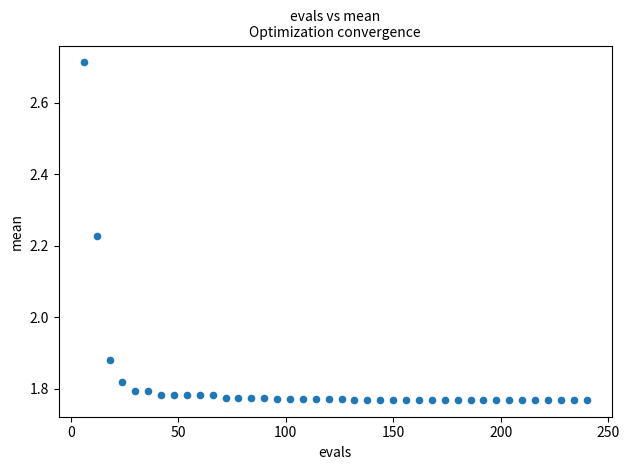

What is the range of Y values (max minus min)?

0.9